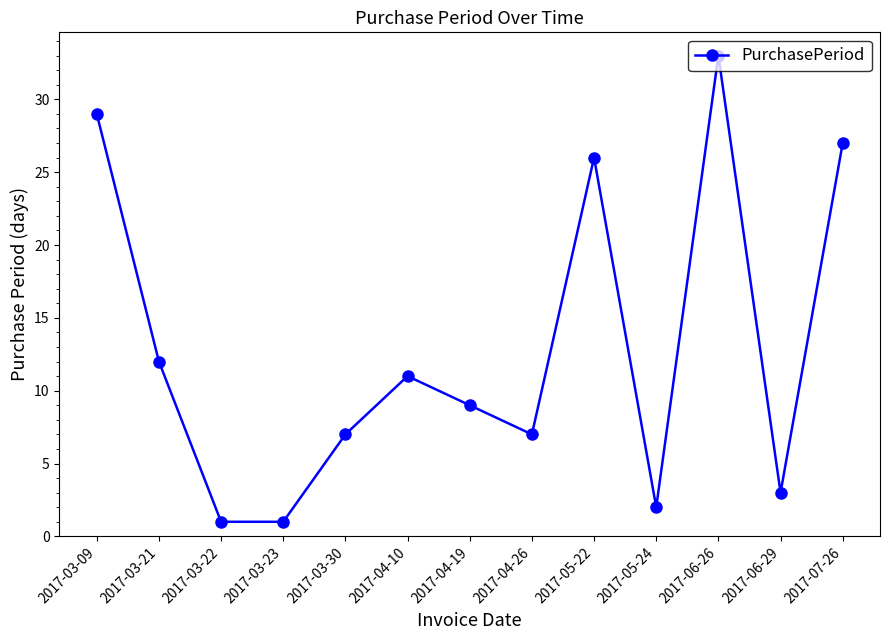

Where is the data nearest to the value 17?

2017-03-21